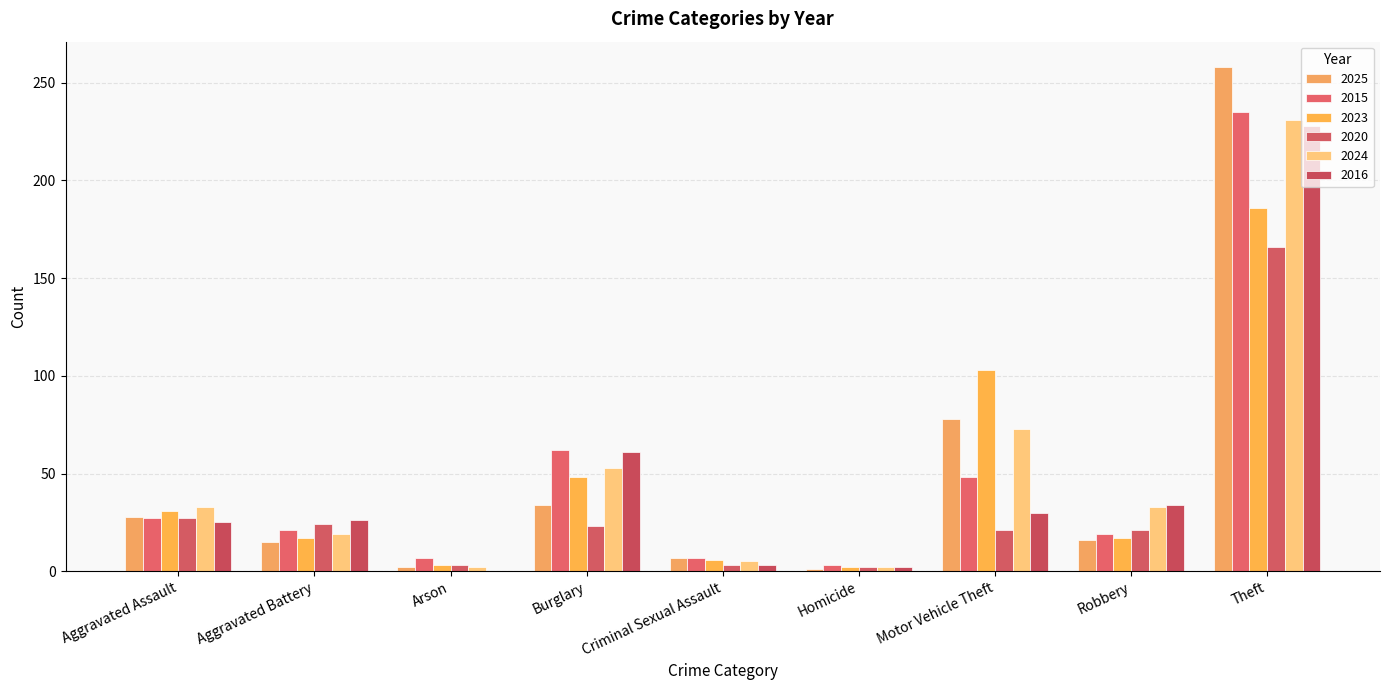

The value of 2025 at Aggravated Assault is 28. True or false?

True